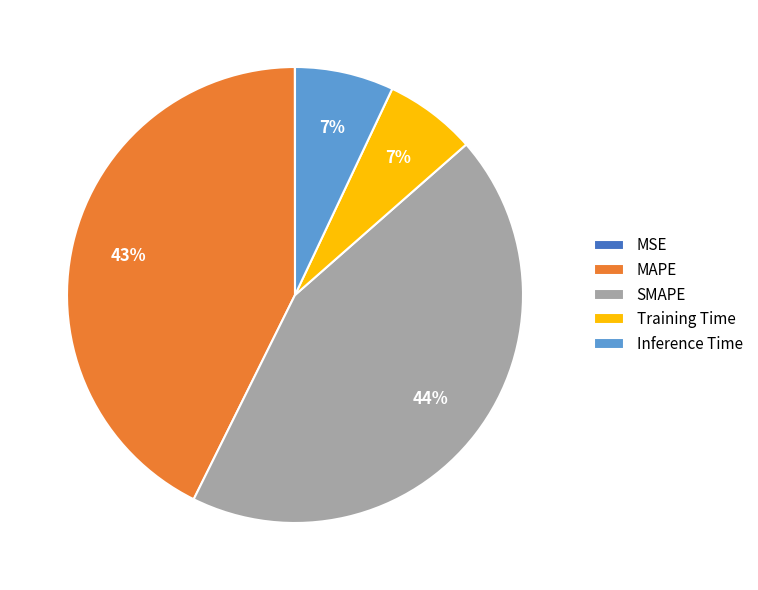

Between Training Time and MAPE, which is larger?

MAPE